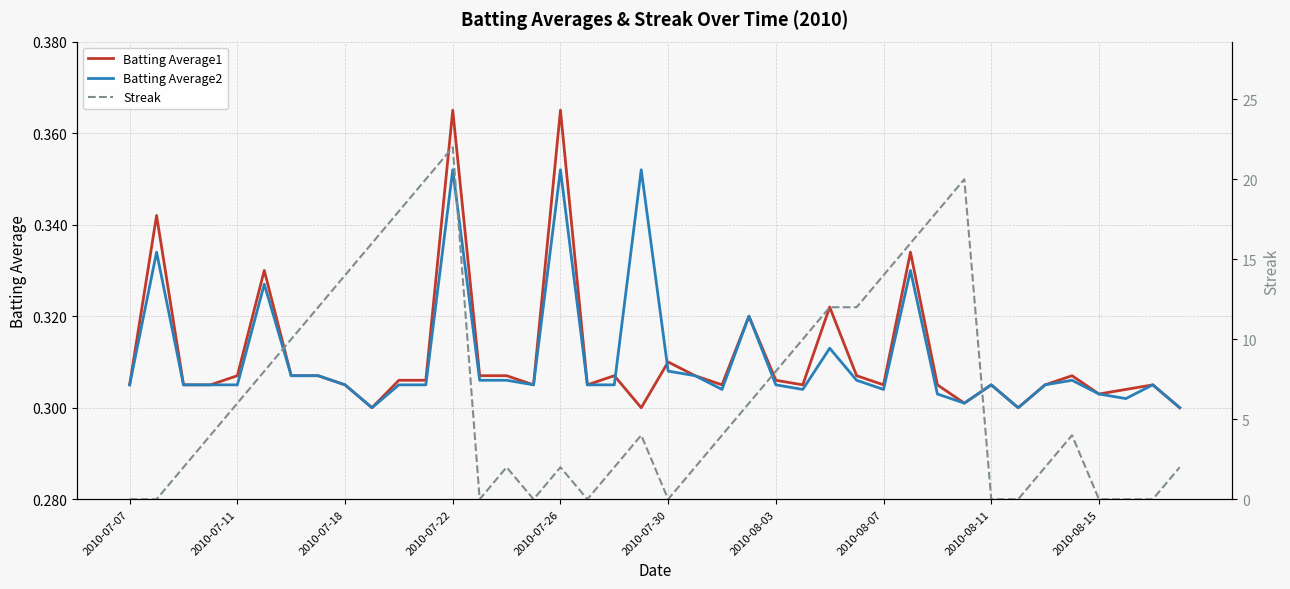

True or false: Batting Average1 has a value of 0.2 at 2010-07-18.

False